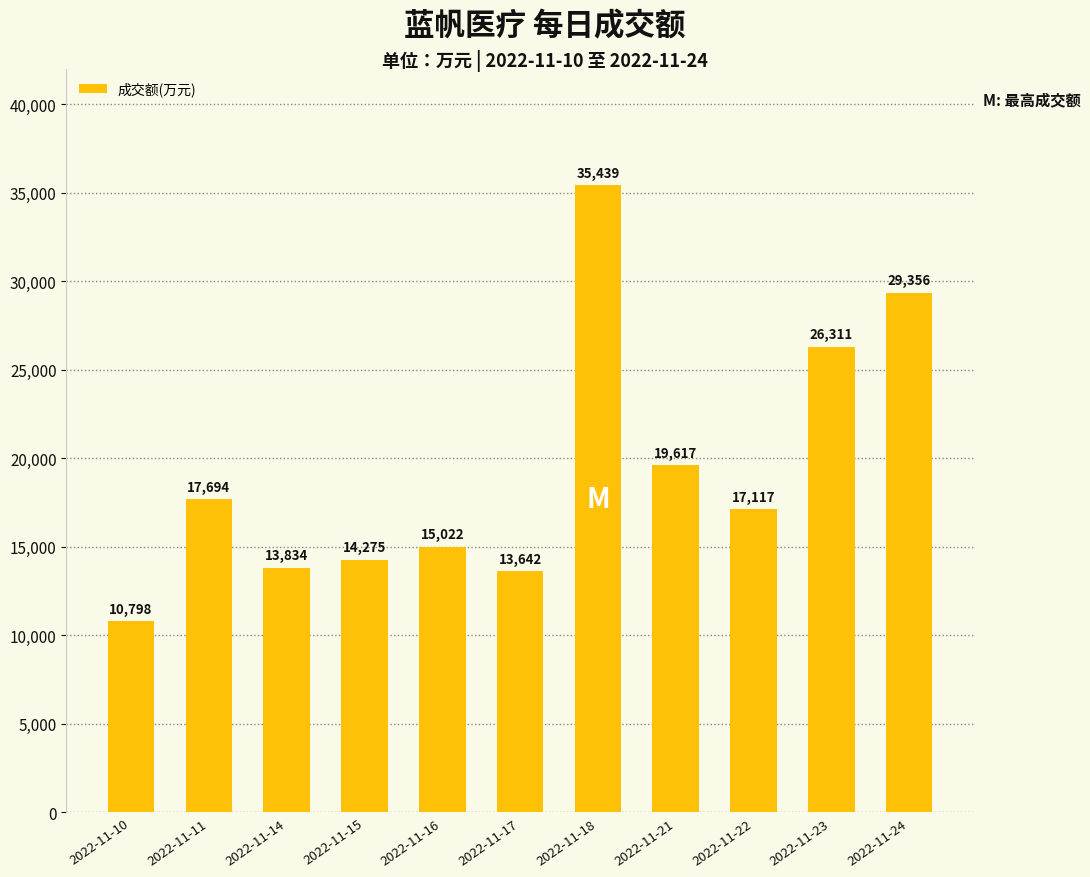

At which category does the chart reach its minimum across all series?

2022-11-10